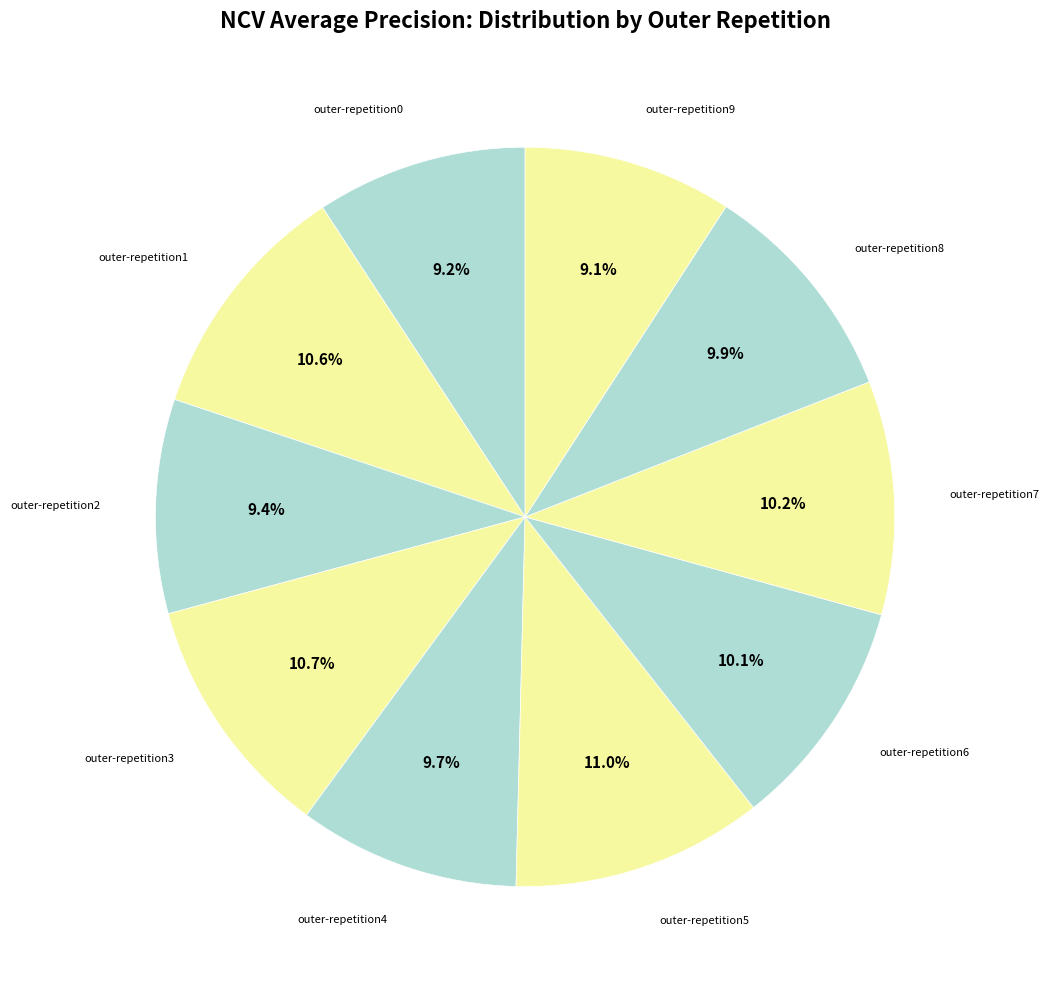

How many slices are in this pie chart?

10